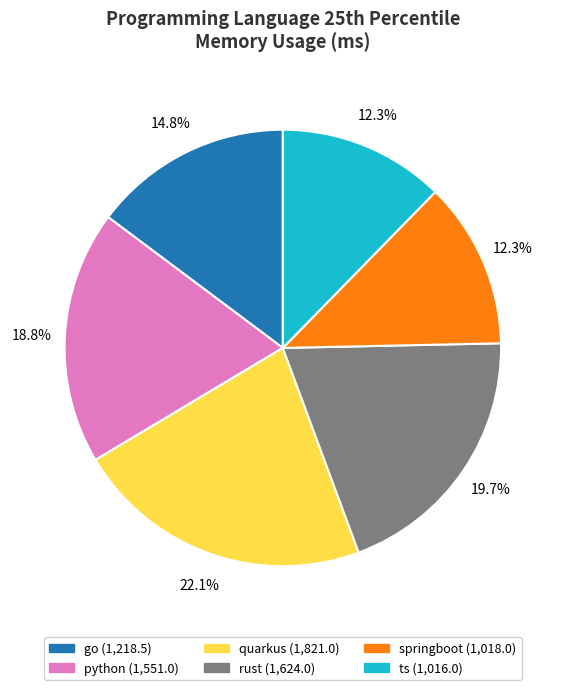

What is the largest slice in the pie chart?

quarkus